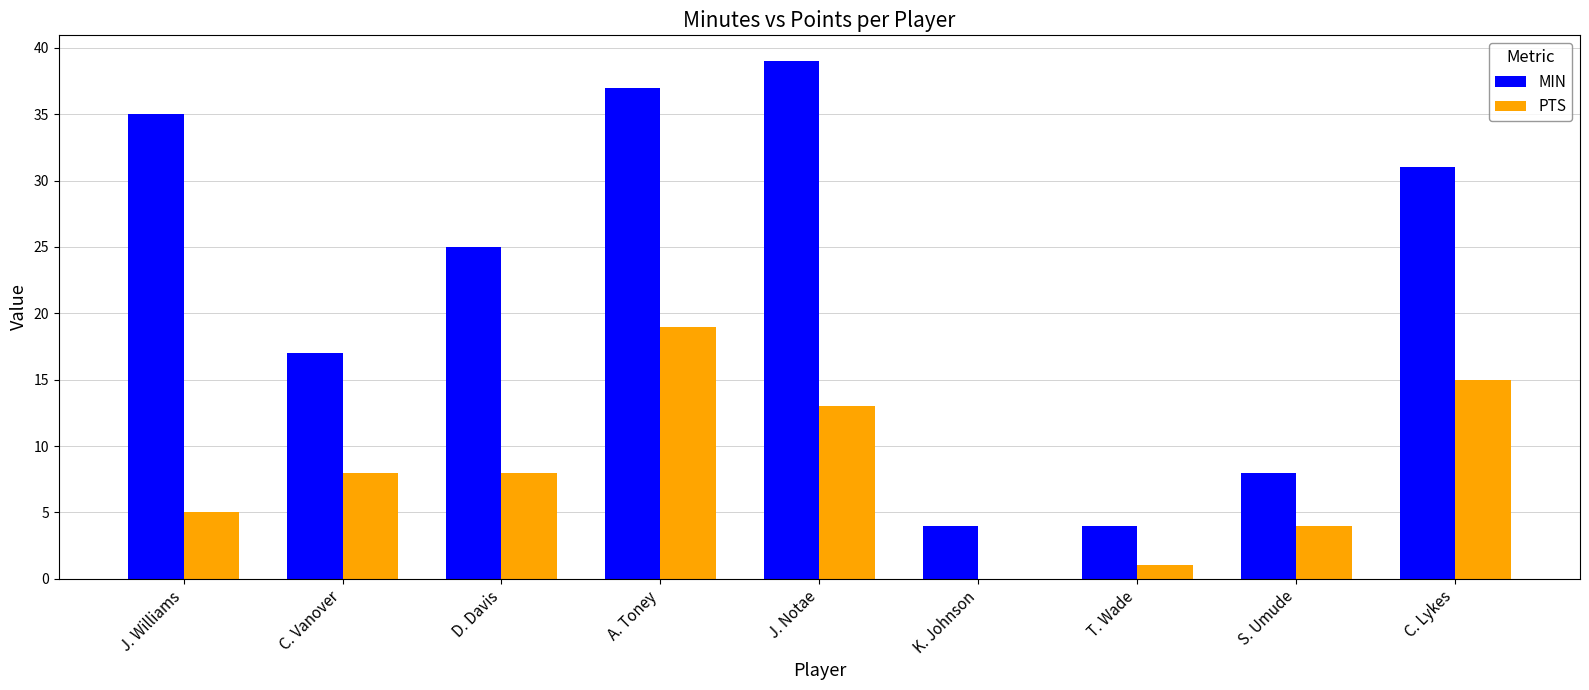

What is the greatest value displayed?

39